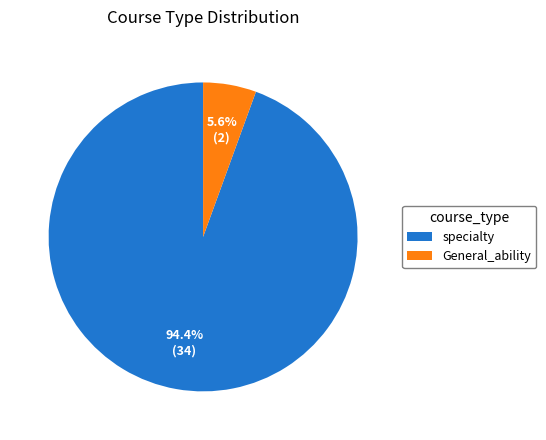

Is there a majority slice in this chart?

Yes